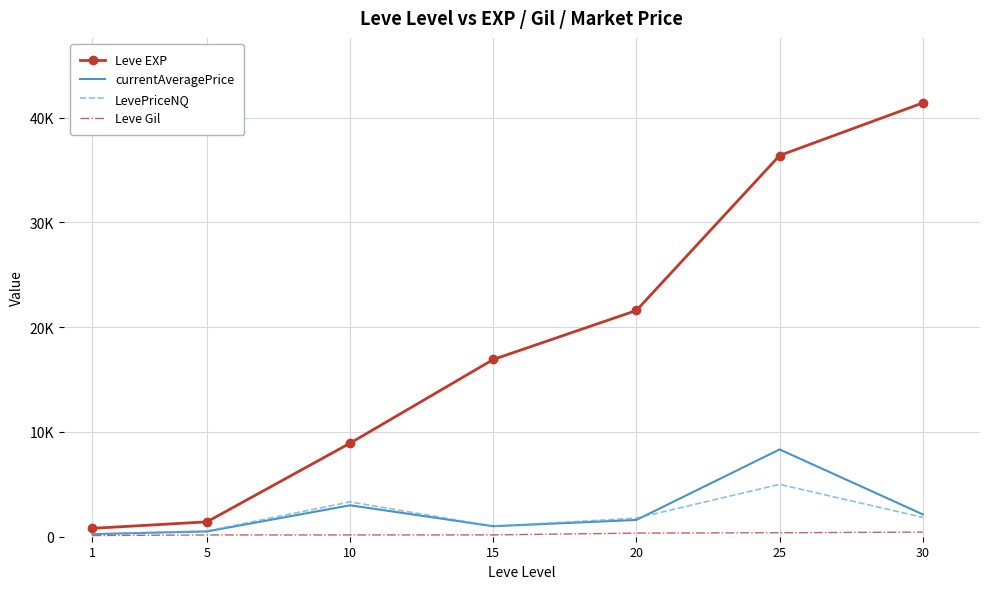

True or false: LevePriceNQ and currentAveragePrice intersect in this chart.

True